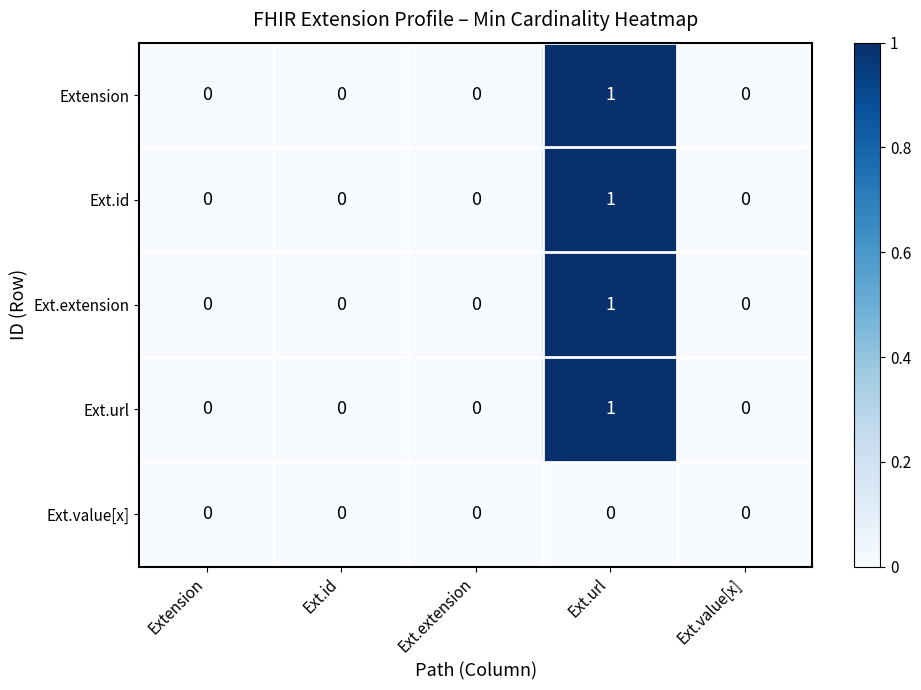

Reading left to right, list all the values displayed in this chart.

Extension: Extension=0	Ext.id=0	Ext.extension=0	Ext.url=1	Ext.value[x]=0
Ext.id: Extension=0	Ext.id=0	Ext.extension=0	Ext.url=1	Ext.value[x]=0
Ext.extension: Extension=0	Ext.id=0	Ext.extension=0	Ext.url=1	Ext.value[x]=0
Ext.url: Extension=0	Ext.id=0	Ext.extension=0	Ext.url=1	Ext.value[x]=0
Ext.value[x]: Extension=0	Ext.id=0	Ext.extension=0	Ext.url=0	Ext.value[x]=0